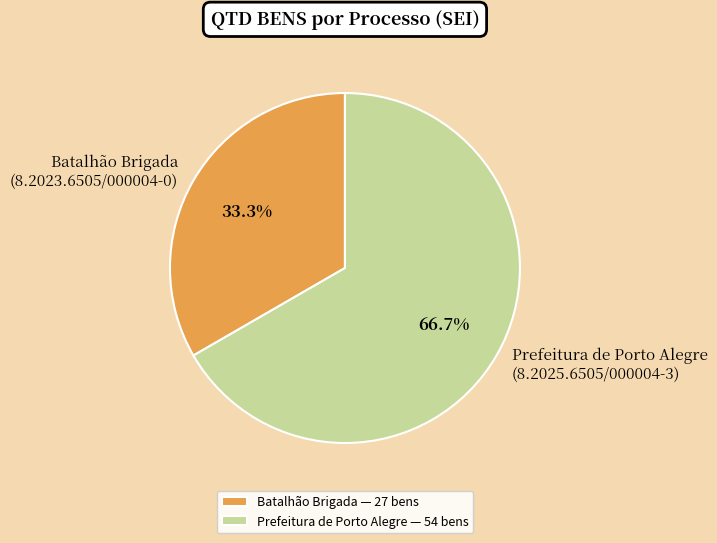

Rank the categories by value from highest to lowest.

Prefeitura de Porto Alegre — 54 bens, Batalhão Brigada — 27 bens